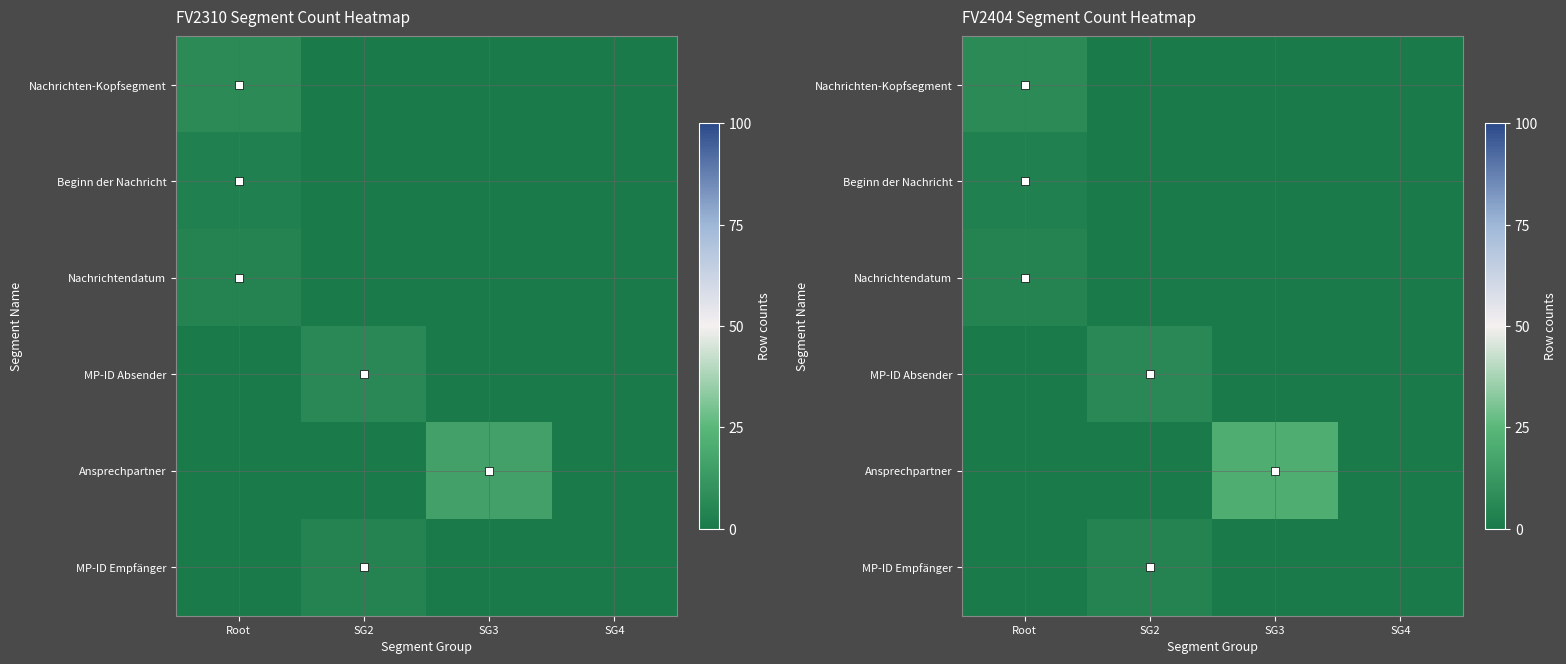

Which has a higher value, Root or SG3?

Root